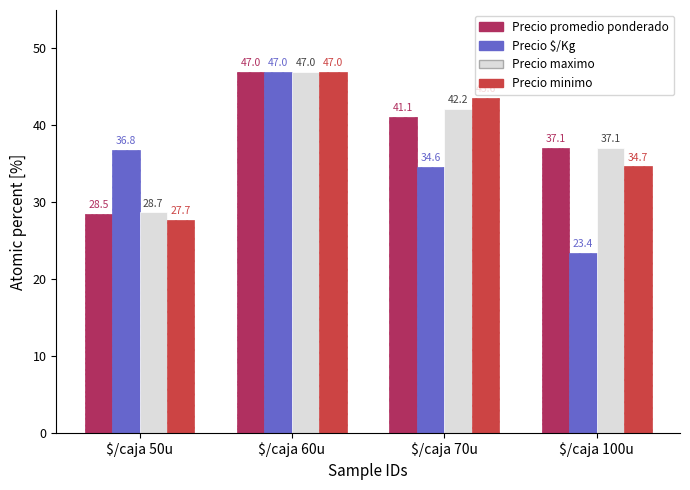

What are all the series names shown in the legend?

Precio promedio ponderado, Precio $/Kg, Precio maximo, Precio minimo